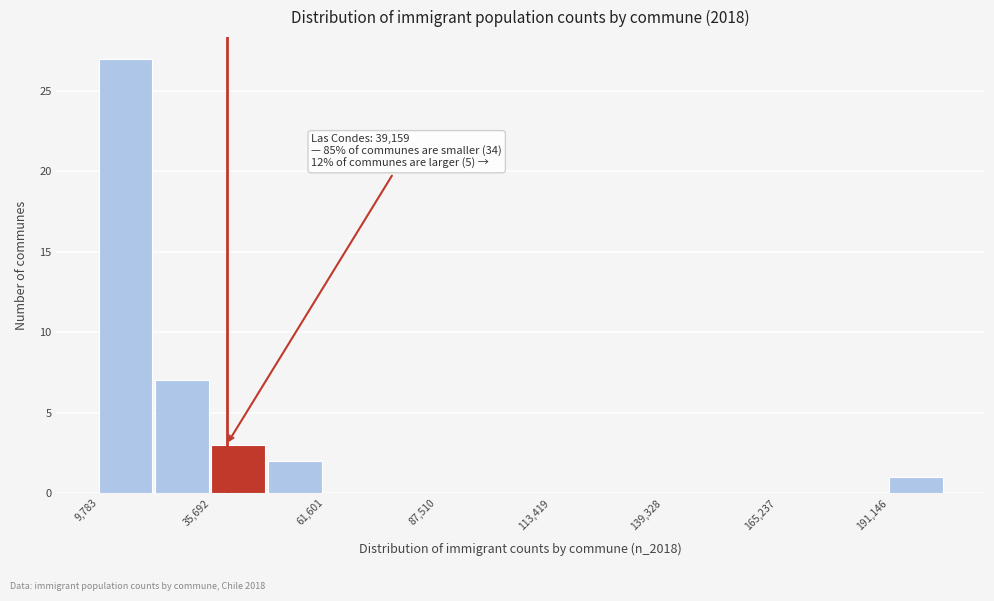

Around what value on the x-axis is the tallest bar? Give the approximate position of its centre, as read against the axis.

15000